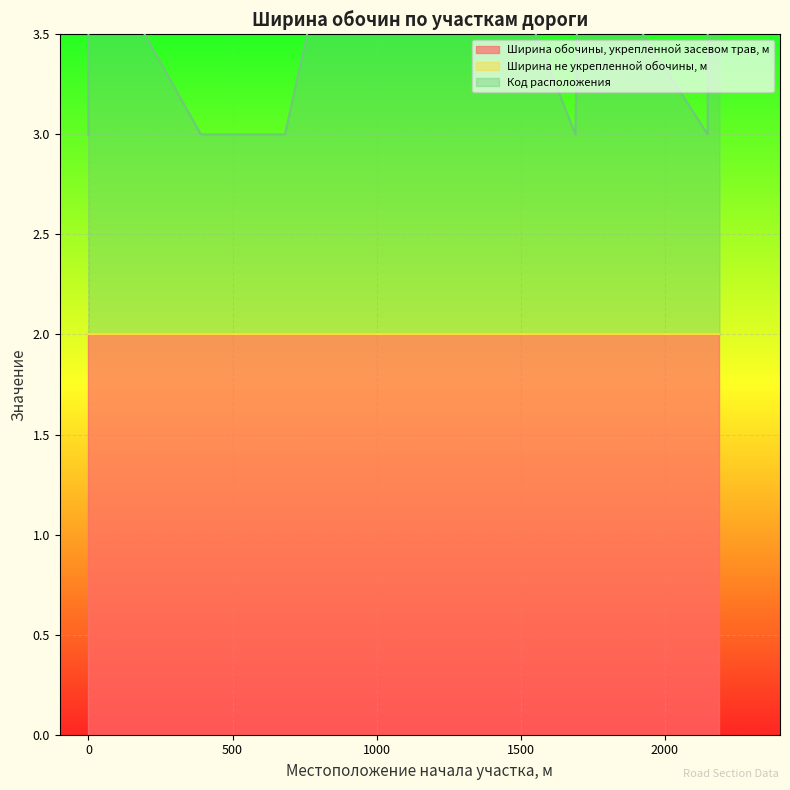

Reading left to right, extract all data points from this chart.

Ширина обочины, укрепленной засевом трав, м: 2	2	2	2	2	2	2	2	2	2	2	2
Ширина не укрепленной обочины, м: 0	0	0	0	0	0	0	0	0	0	0	0
Код расположения: 1	2	1	1	2	2	2	1	2	1	2	2